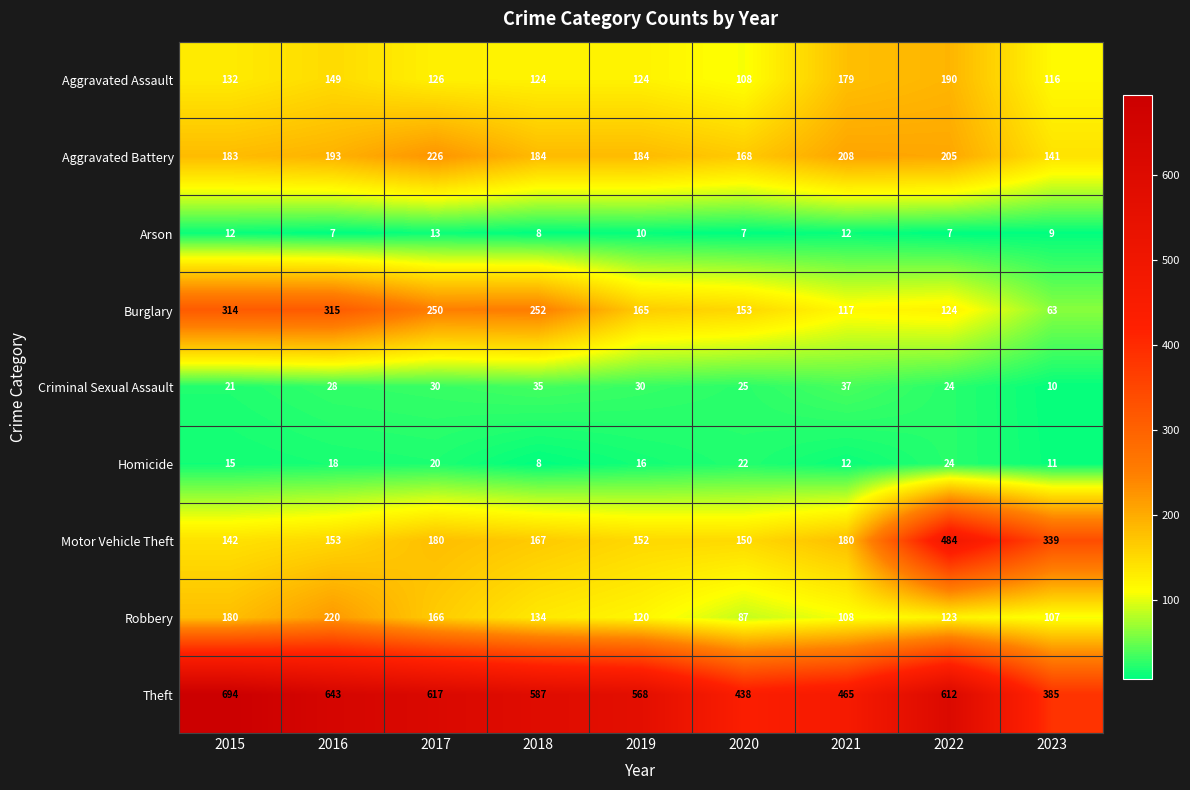

List the series in order of their peak value, highest first.

Theft, Motor Vehicle Theft, Burglary, Aggravated Battery, Robbery, Aggravated Assault, Criminal Sexual Assault, Homicide, Arson